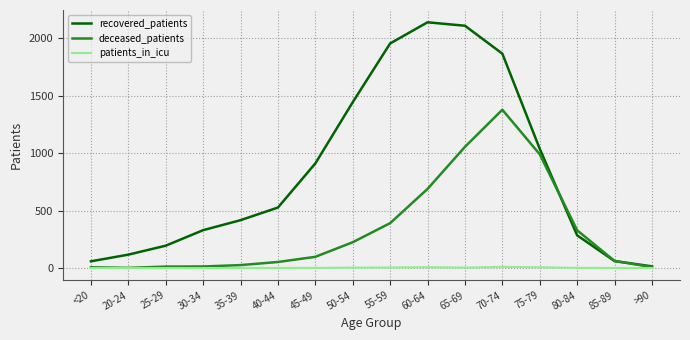

How many interior local peaks does the recovered_patients series have?

1